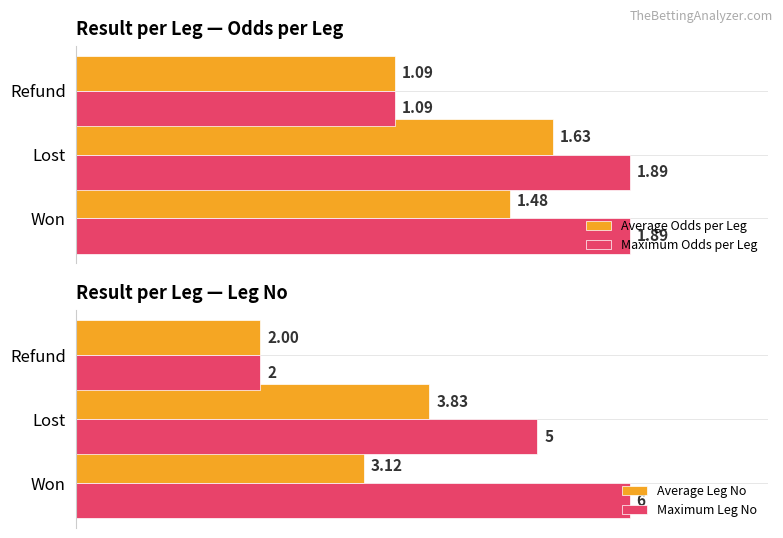

At which label does Average Odds per Leg reach its minimum?

Refund